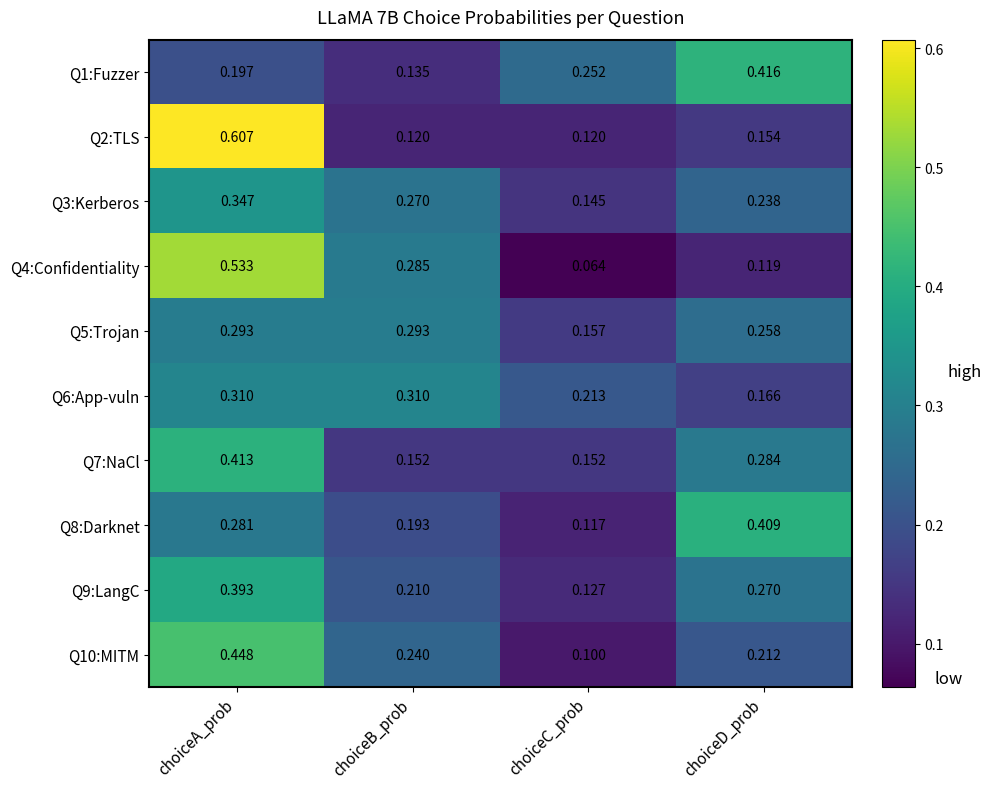

Rank the series by their maximum value, from lowest to highest.

Q5:Trojan, Q6:App-vuln, Q3:Kerberos, Q9:LangC, Q8:Darknet, Q7:NaCl, Q1:Fuzzer, Q10:MITM, Q4:Confidentiality, Q2:TLS